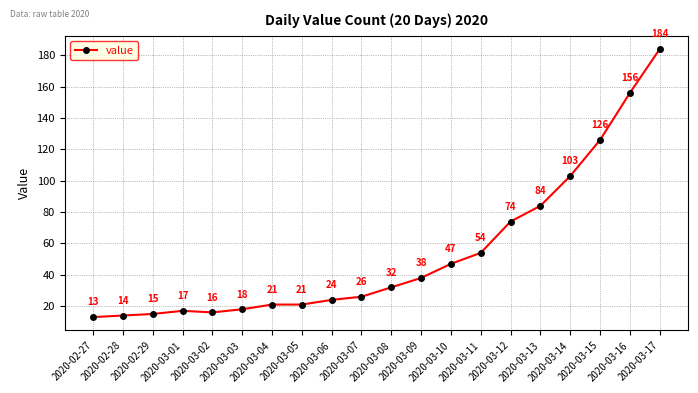

What is the difference between the maximum and minimum values?

171